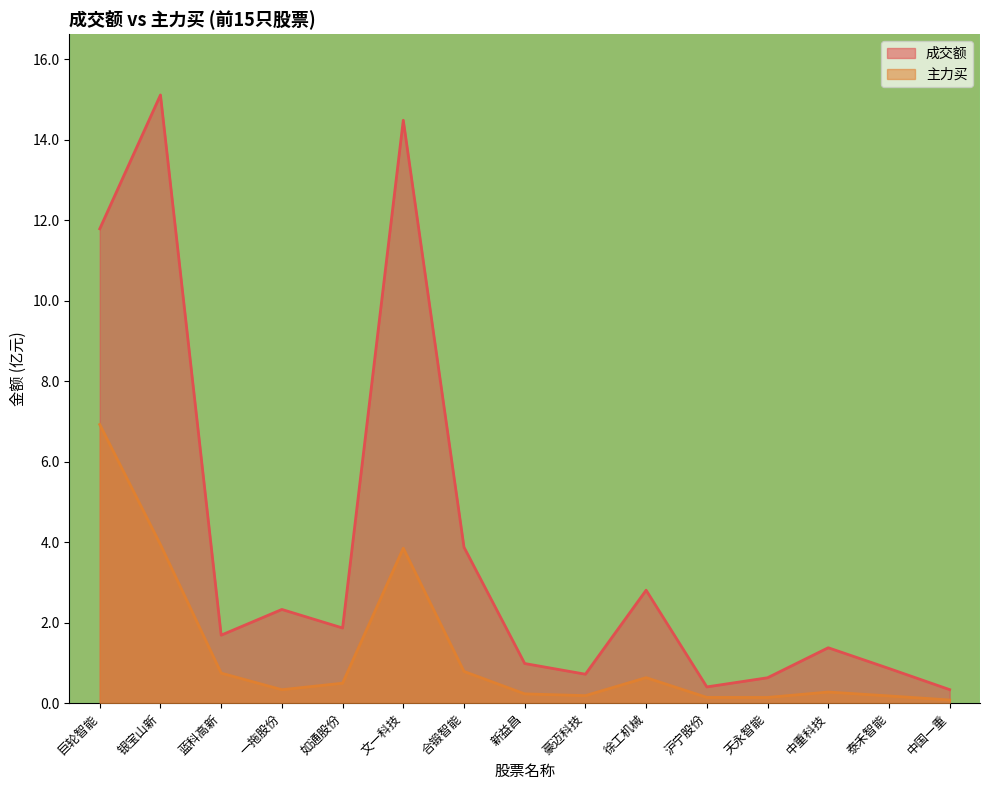

True or false: 主力买 and 成交额 intersect in this chart.

False